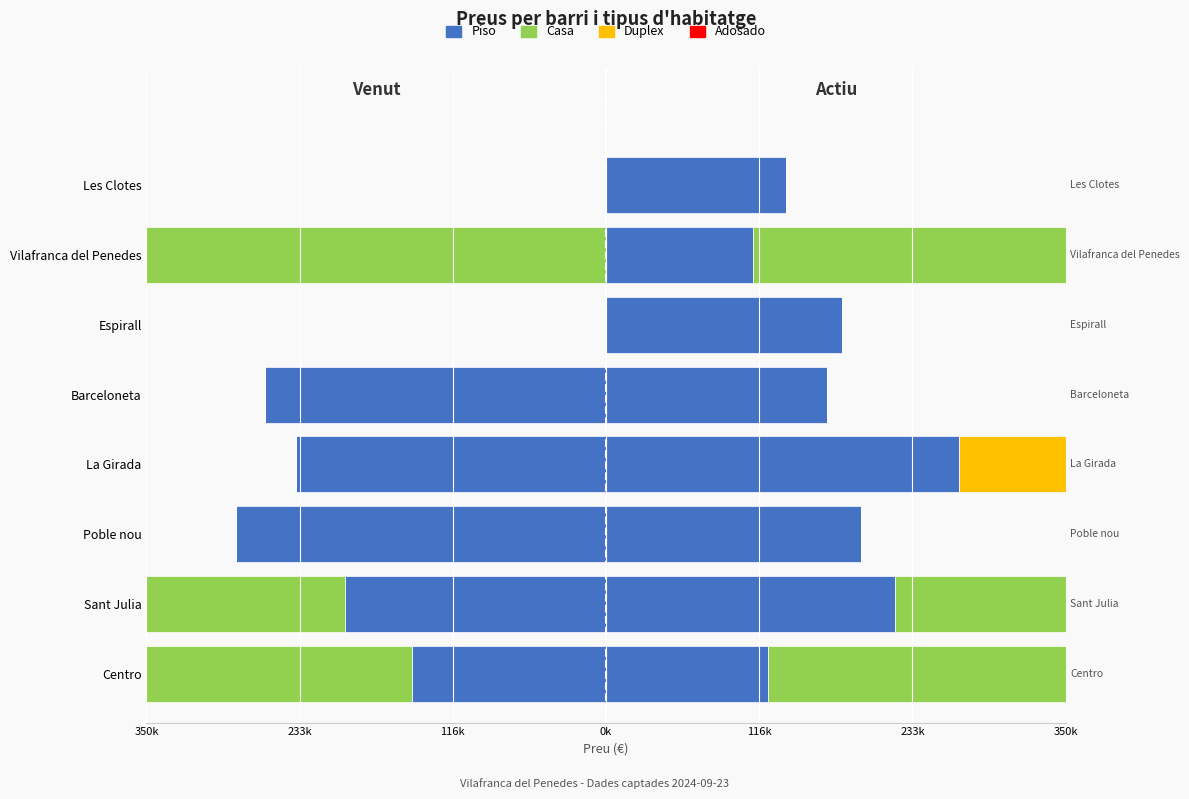

Rank the series by their average value, from highest to lowest.

Piso, Casa, Duplex, Adosado